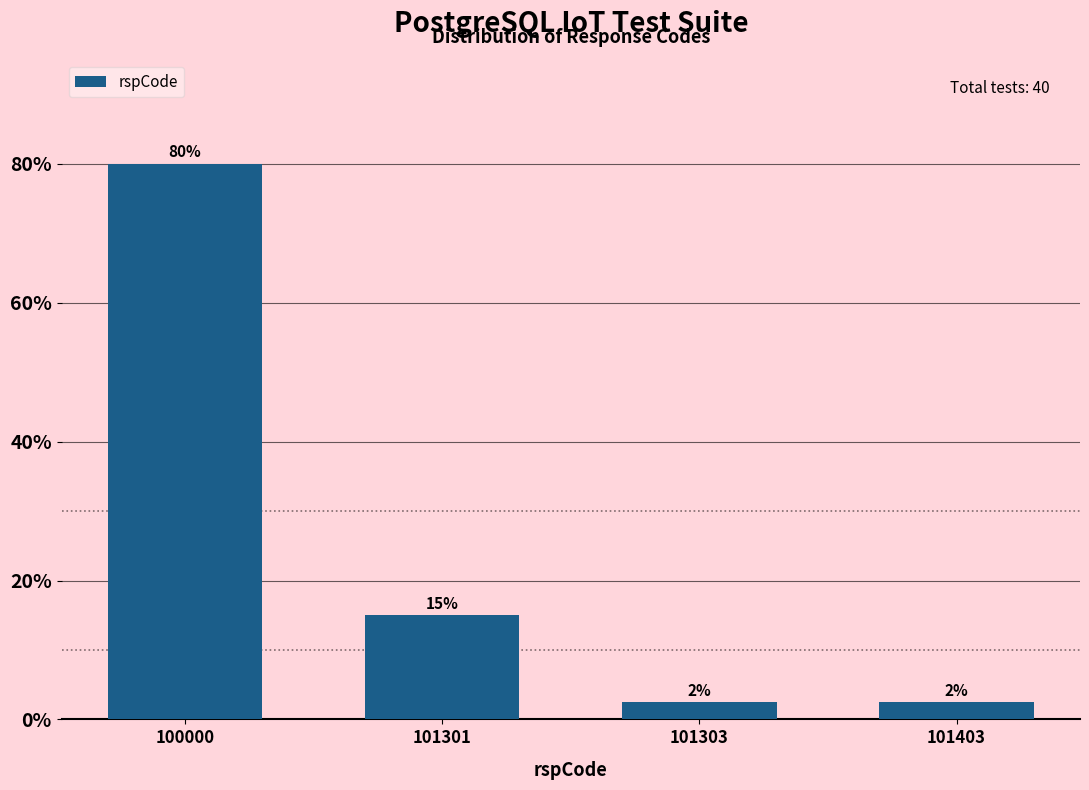

The chart shows a value of 119.3 at 100000. True or false?

False